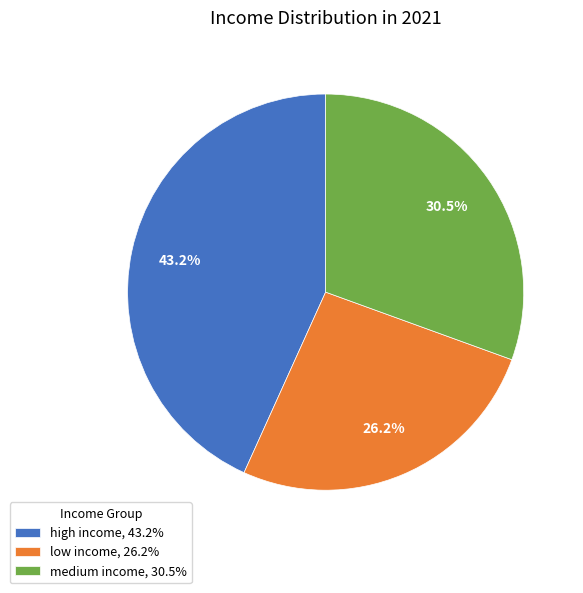

What percentage is the high income slice, to the nearest percent?

43%